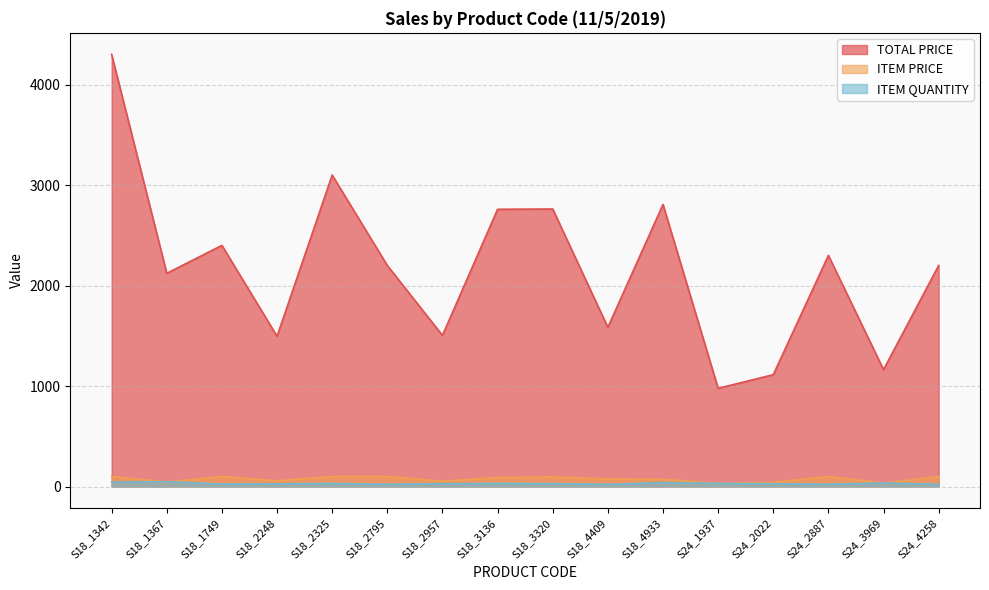

What is the label of the 6th point from the left?

S18_2795